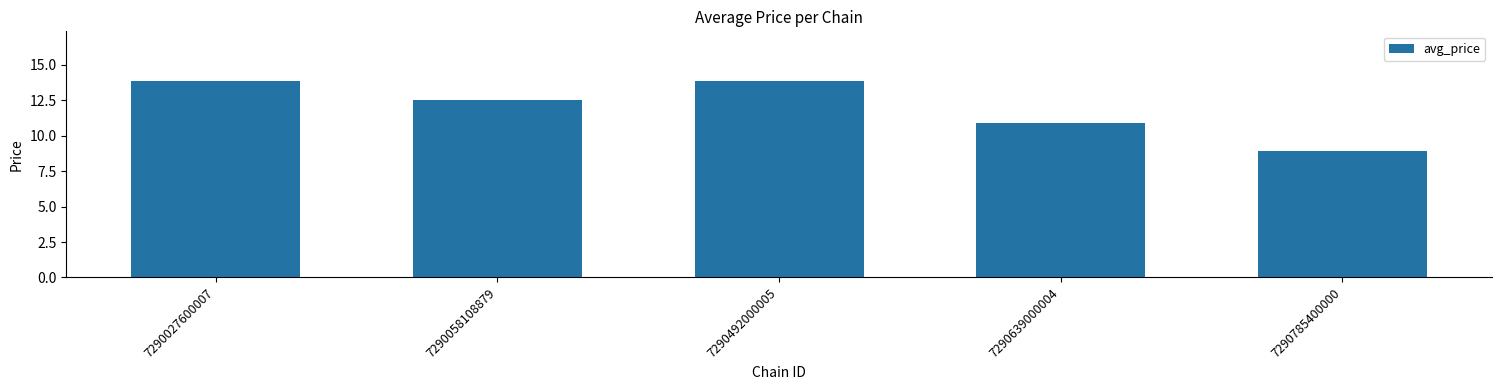

What is the value of the 3rd bar from the left?

13.9